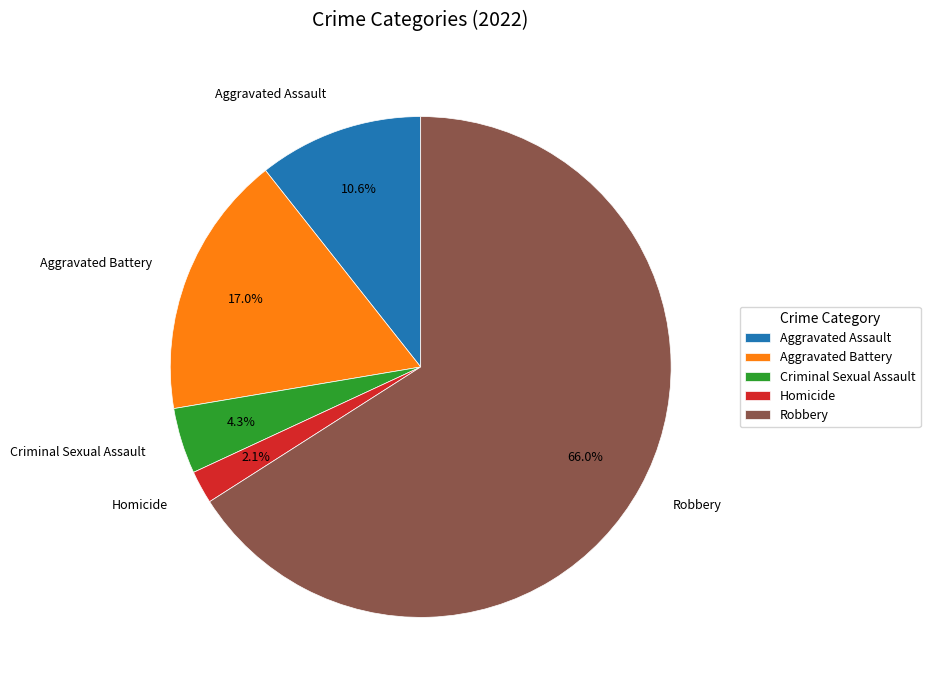

To the nearest percent, what is the combined percentage of Homicide and Aggravated Assault?

13%